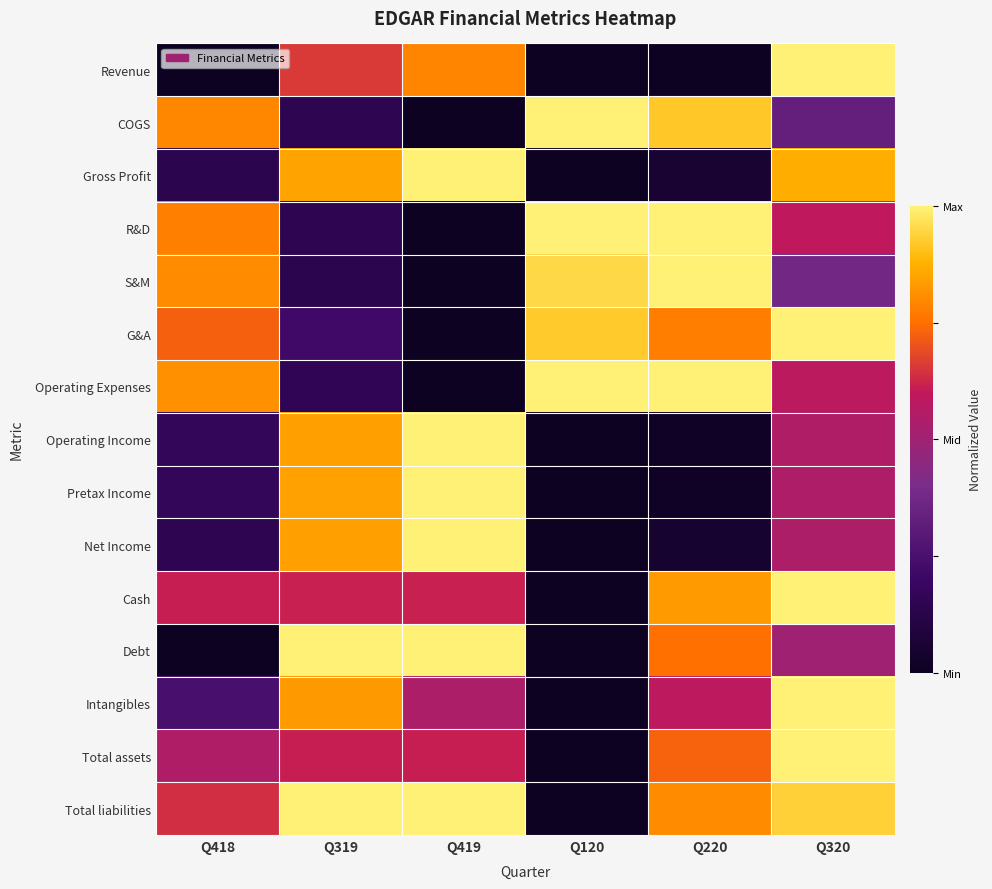

How many categories are shown in the chart?

6